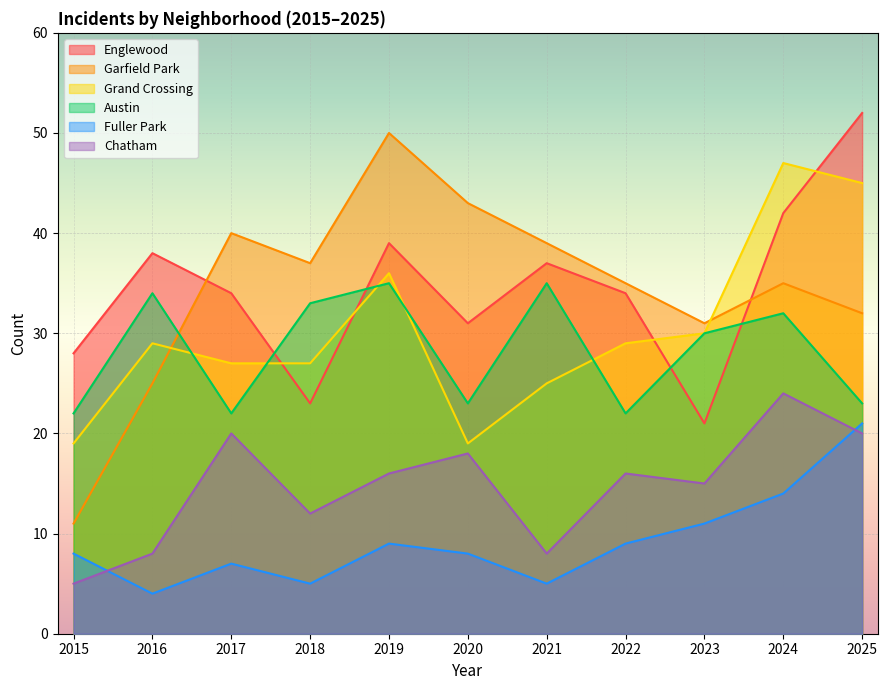

What are all the series names shown in the legend?

Englewood, Garfield Park, Grand Crossing, Austin, Fuller Park, Chatham